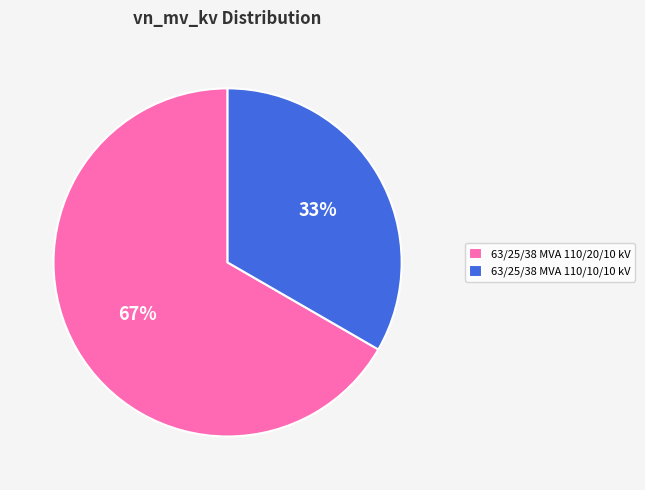

Which has a higher value, 63/25/38 MVA 110/10/10 kV or 63/25/38 MVA 110/20/10 kV?

63/25/38 MVA 110/20/10 kV